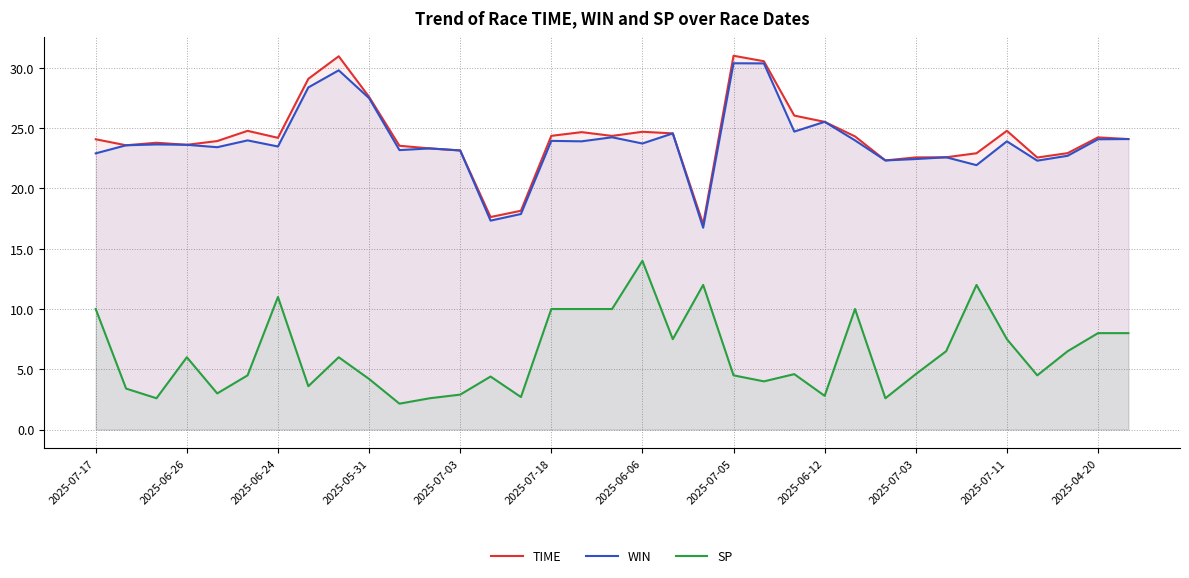

Does the chart display data point markers on the line(s)?

No